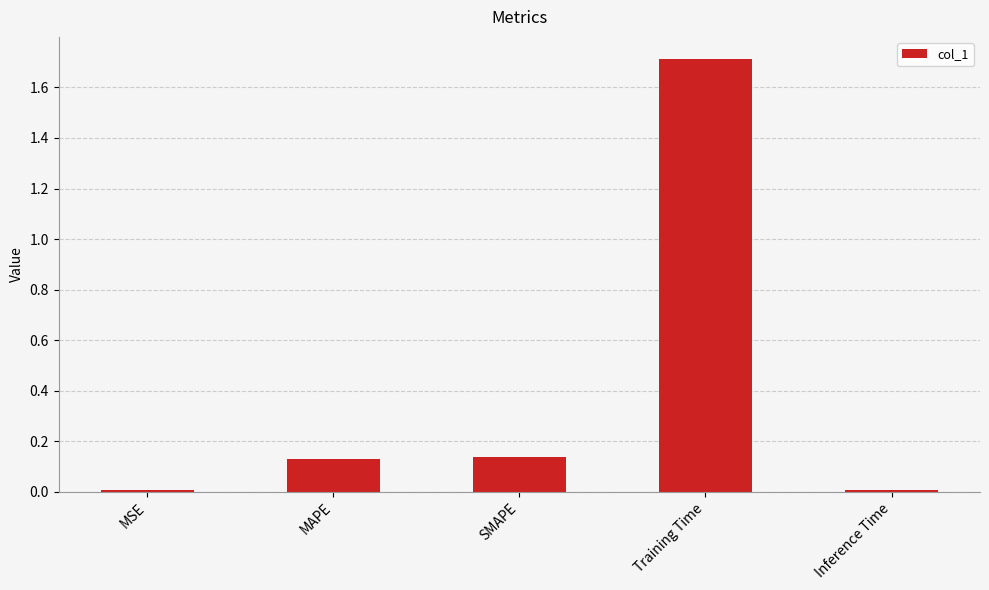

What is the maximum value shown in the chart?

1.7